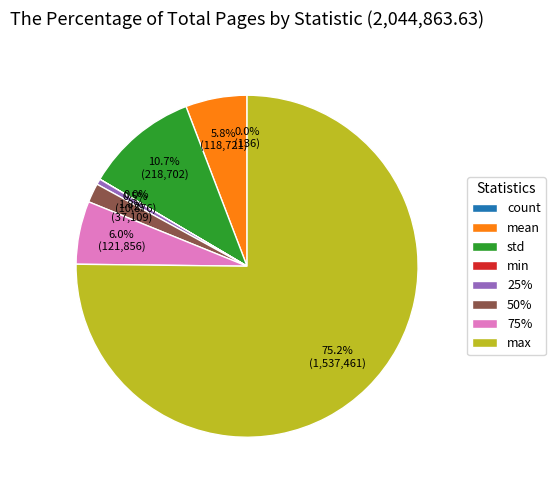

To the nearest percent, what is the combined percentage of mean and 75%?

12%